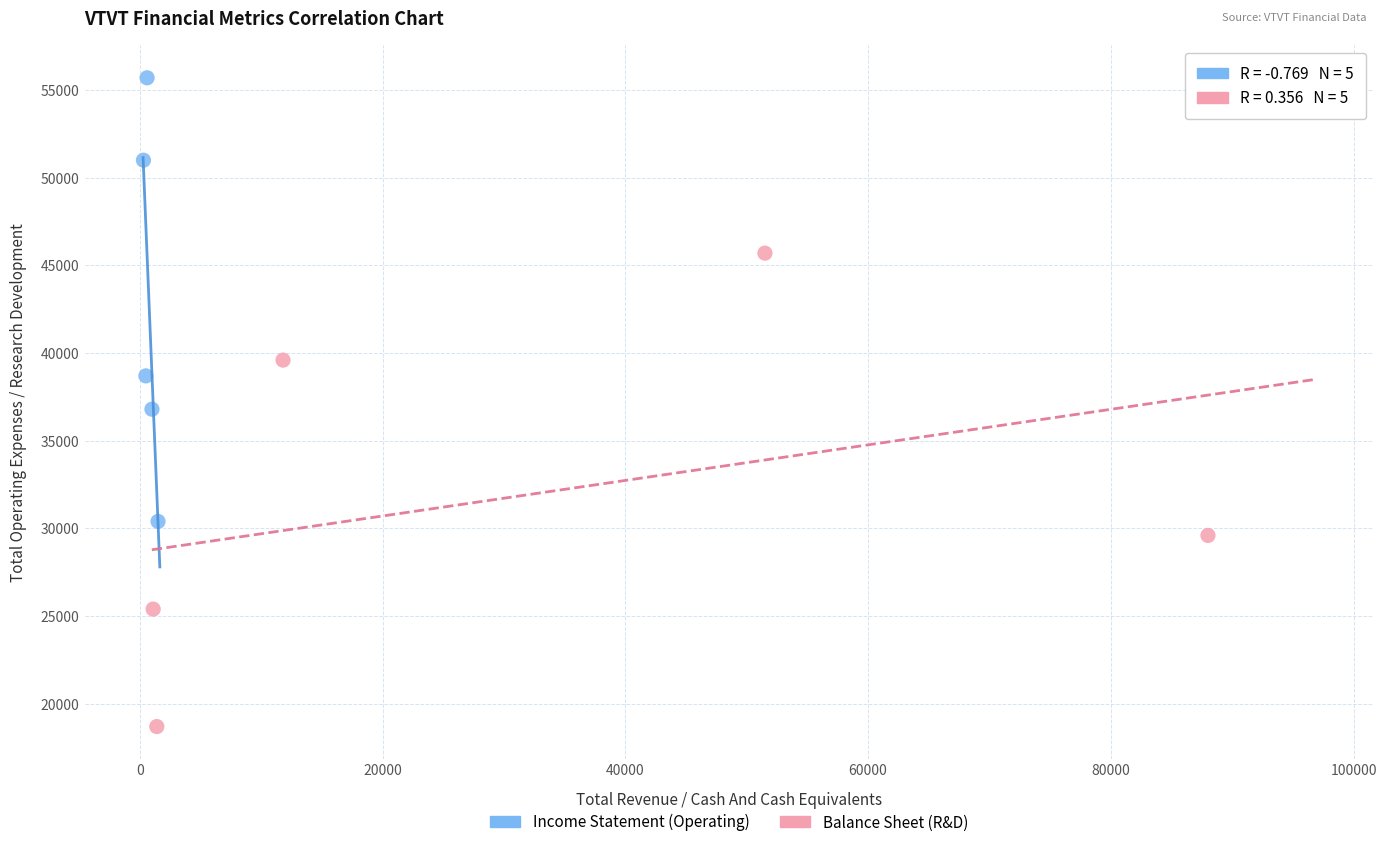

What are all the series names shown in the legend?

Income Statement (Operating), Balance Sheet (R&D)